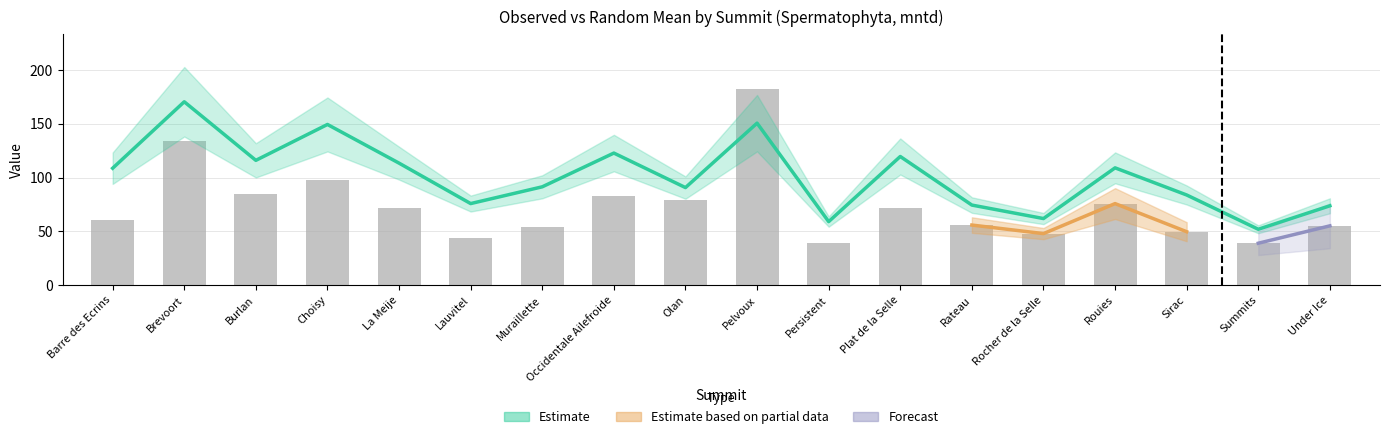

What is the smallest value displayed?

39.0